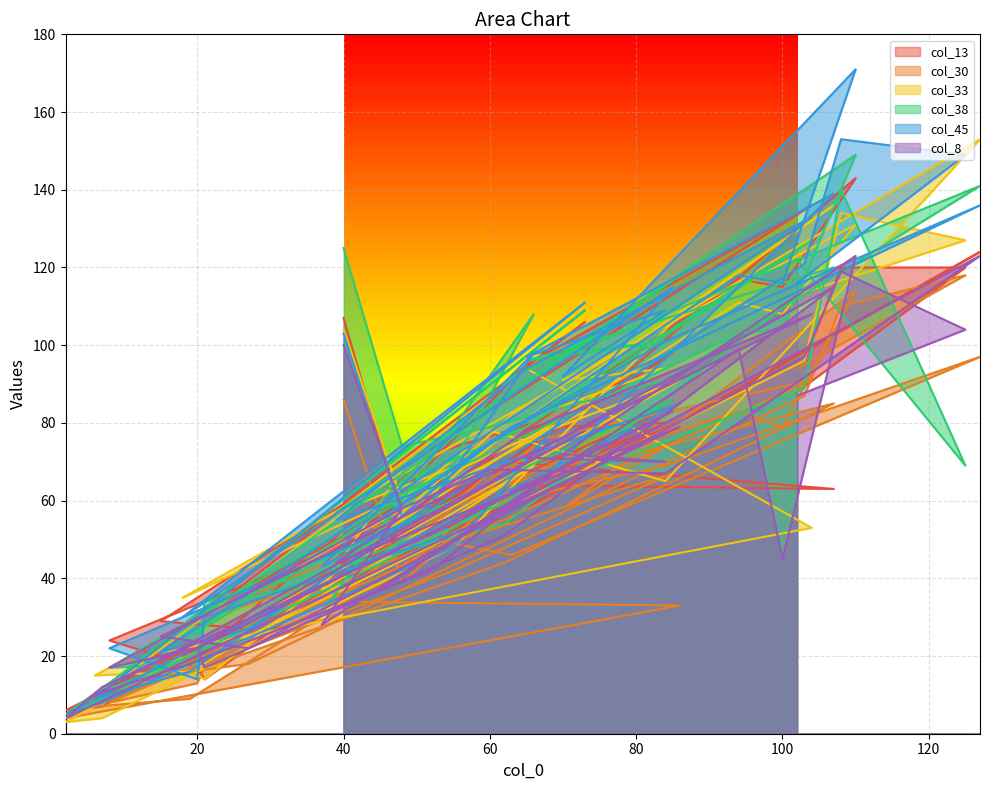

Reading right to left, transcribe all the data shown in this chart.

col_13: 88	120	120	96	27	29	136	95	45	85	6	7	61	98	28	106	9	18	72	80	35	55	24	17	14	70	63	64	80	79	143	115	117	50	56	124	78	67	55	107
col_30: 94	118	110	87	18	15	91	75	34	33	4	8	42	67	28	73	7	9	48	74	32	41	8	13	17	44	85	65	74	58	114	79	83	53	46	97	69	59	39	86
col_33: 113	127	134	96	25	21	53	94	57	91	3	4	48	106	35	83	15	16	52	69	37	68	12	15	14	77	136	81	94	91	131	108	111	50	82	153	65	78	60	104
col_38: 122	69	140	89	34	21	127	79	57	118	5	9	53	86	28	109	10	20	59	108	31	61	17	18	34	54	120	96	101	98	149	104	103	58	92	141	91	79	74	125
col_45: 116	149	153	121	27	21	133	94	55	85	5	8	48	115	30	111	9	16	59	98	43	54	22	14	30	56	139	97	109	92	171	116	118	54	79	136	101	75	56	103
col_8: 87	104	119	97	22	25	108	78	44	79	4	12	54	83	20	78	10	18	42	63	28	58	17	22	17	51	115	71	70	72	123	45	99	36	59	123	67	68	58	100